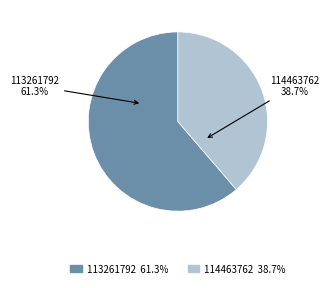

Count the number of slices in the pie.

2